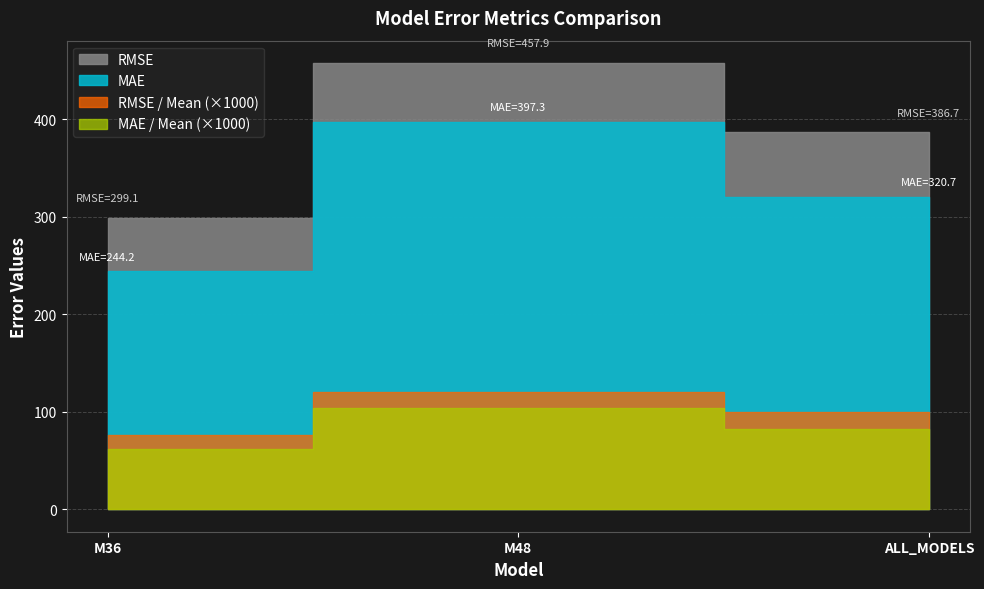

How many lines are shown in the chart?

4